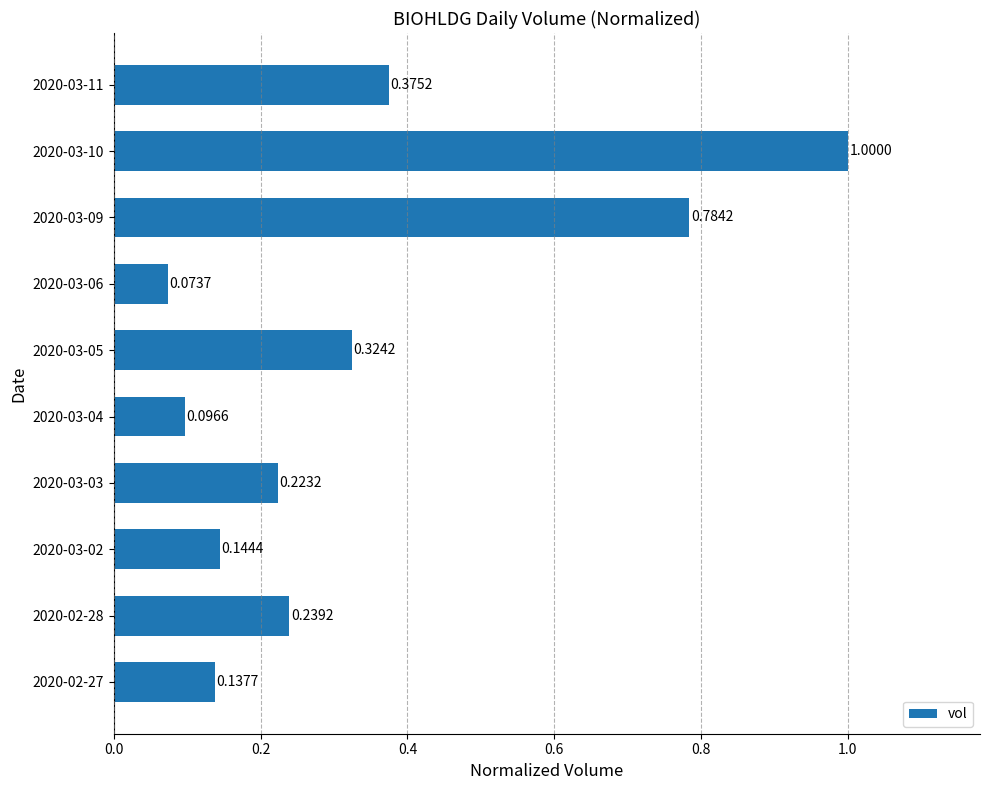

List the labels in order of value, largest first.

2020-03-10, 2020-03-09, 2020-03-11, 2020-03-05, 2020-02-28, 2020-03-03, 2020-03-02, 2020-02-27, 2020-03-04, 2020-03-06